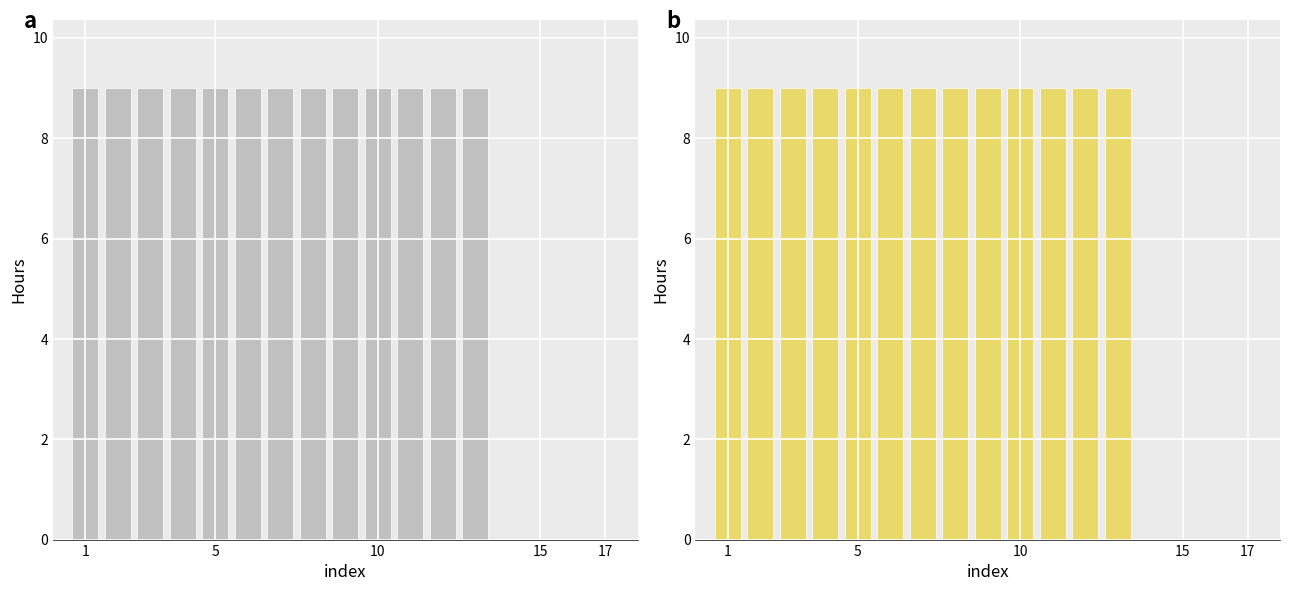

What is the sum of all values?

117